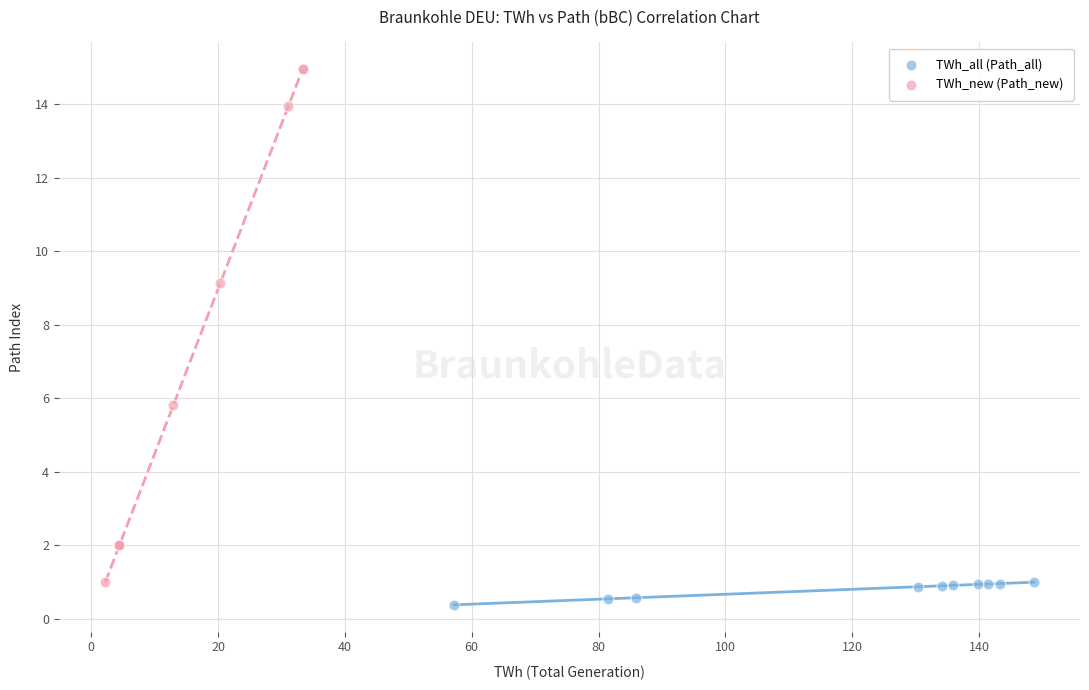

Which series contains the highest Y value?

TWh_new (Path_new)